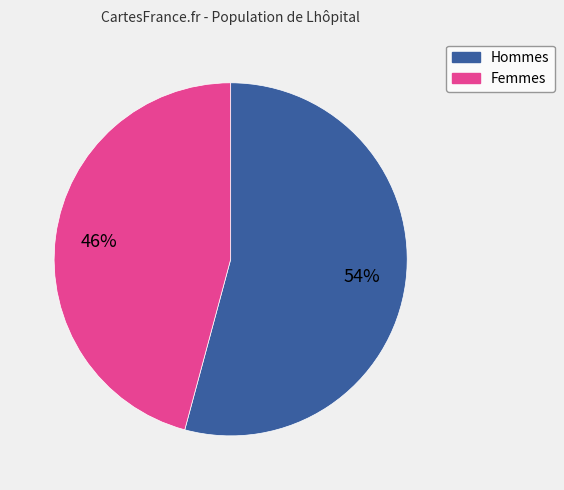

To the nearest percent, what is the average slice percentage?

50%